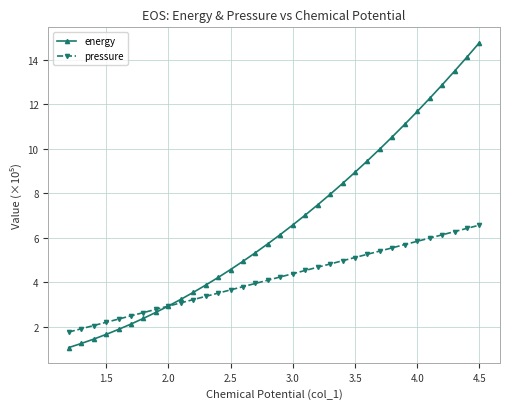

Rank the series by their maximum value, from highest to lowest.

energy, pressure